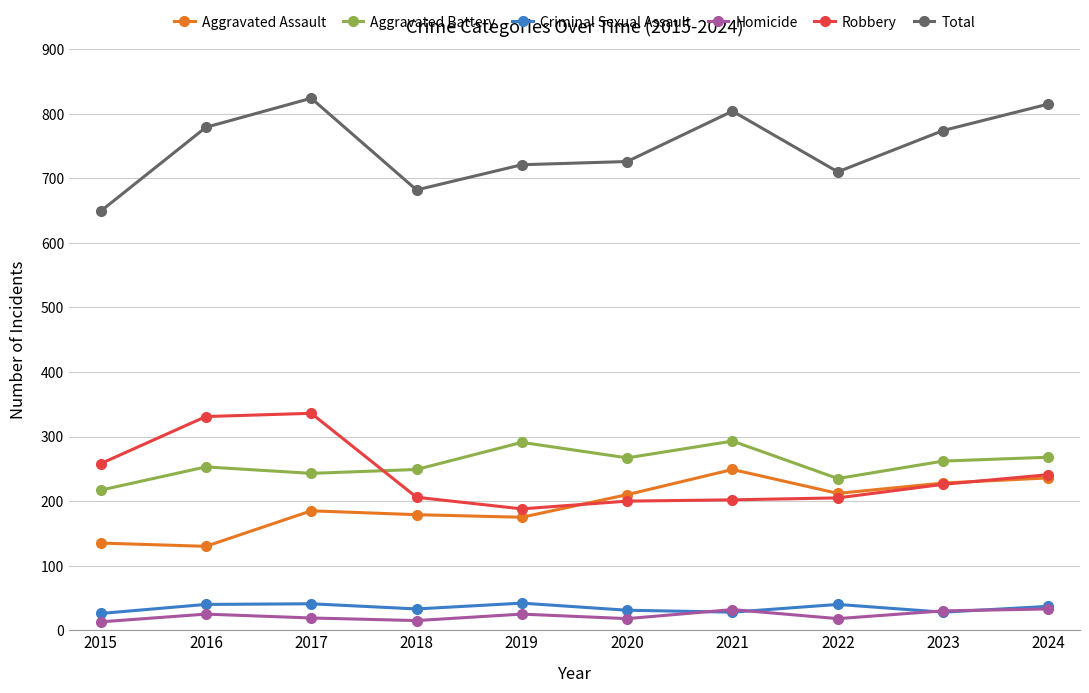

What is the total value across all series at 2017?

1648